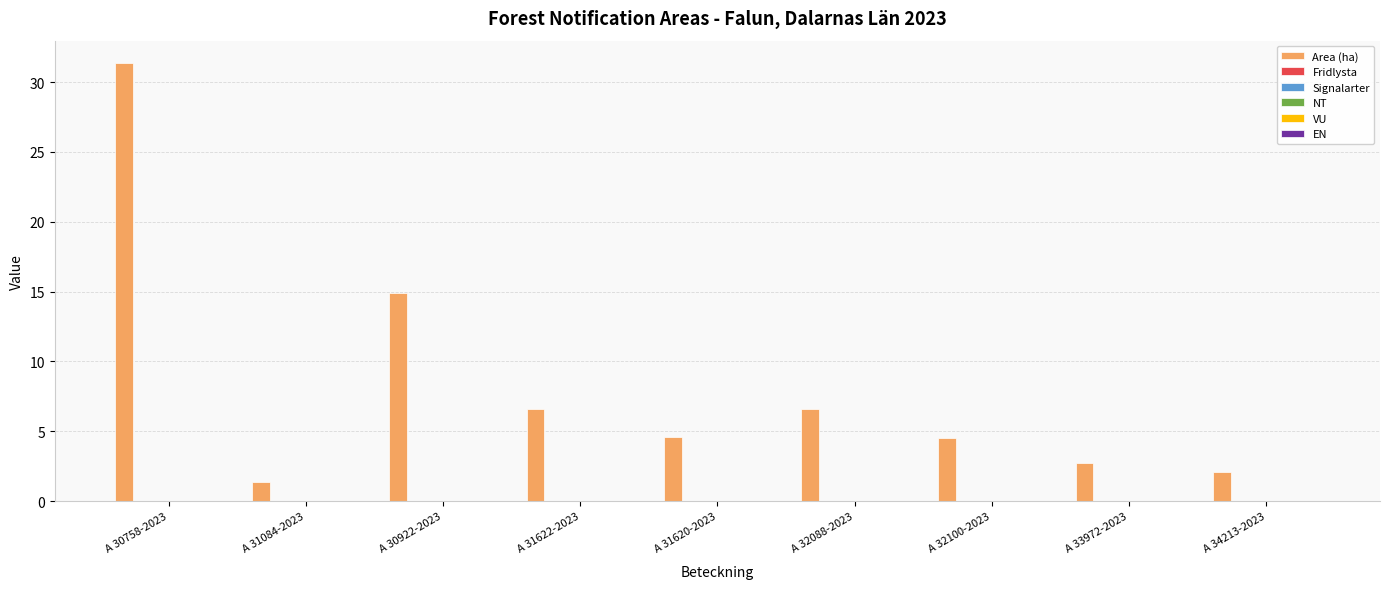

What is the value of the 3rd bar from the left?

14.9